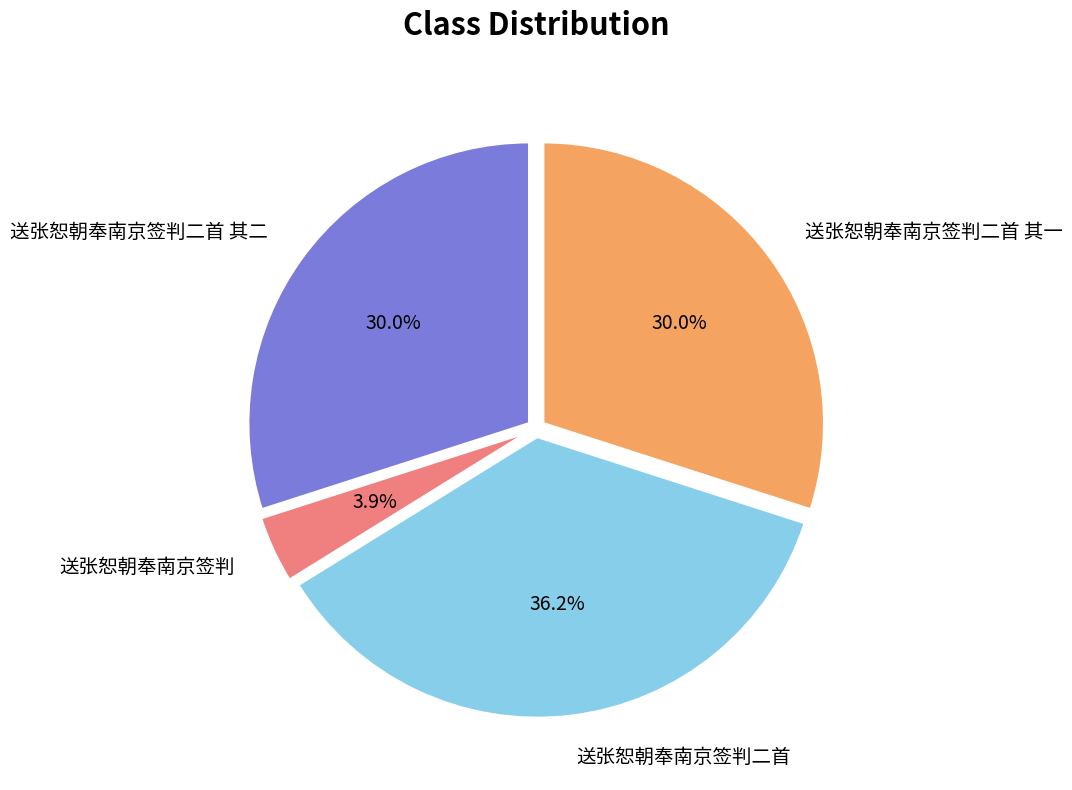

How many slices are in this pie chart?

4